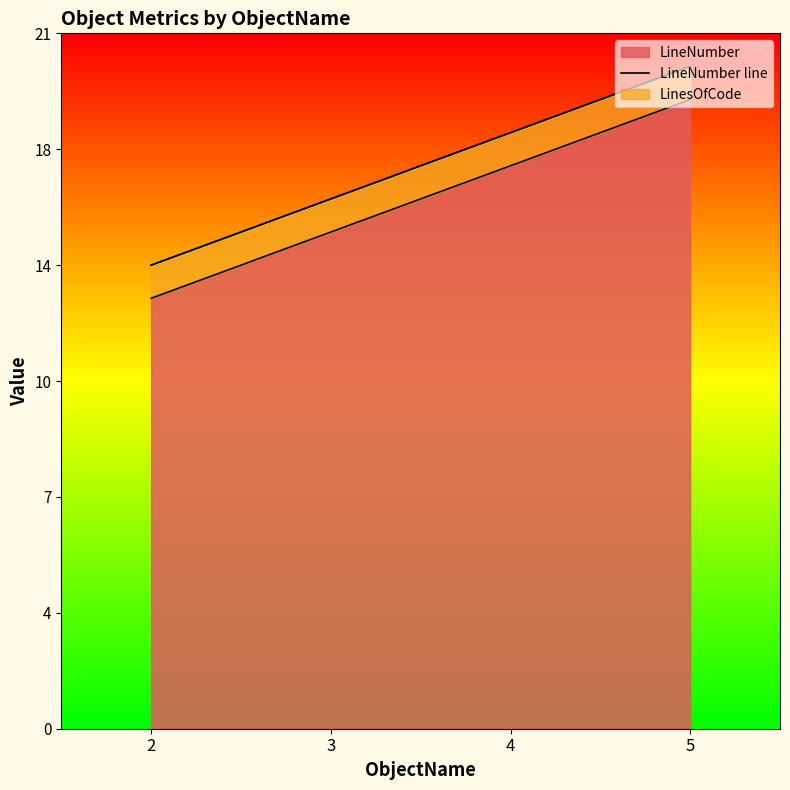

At how many categories does at least one series exceed 19?

1